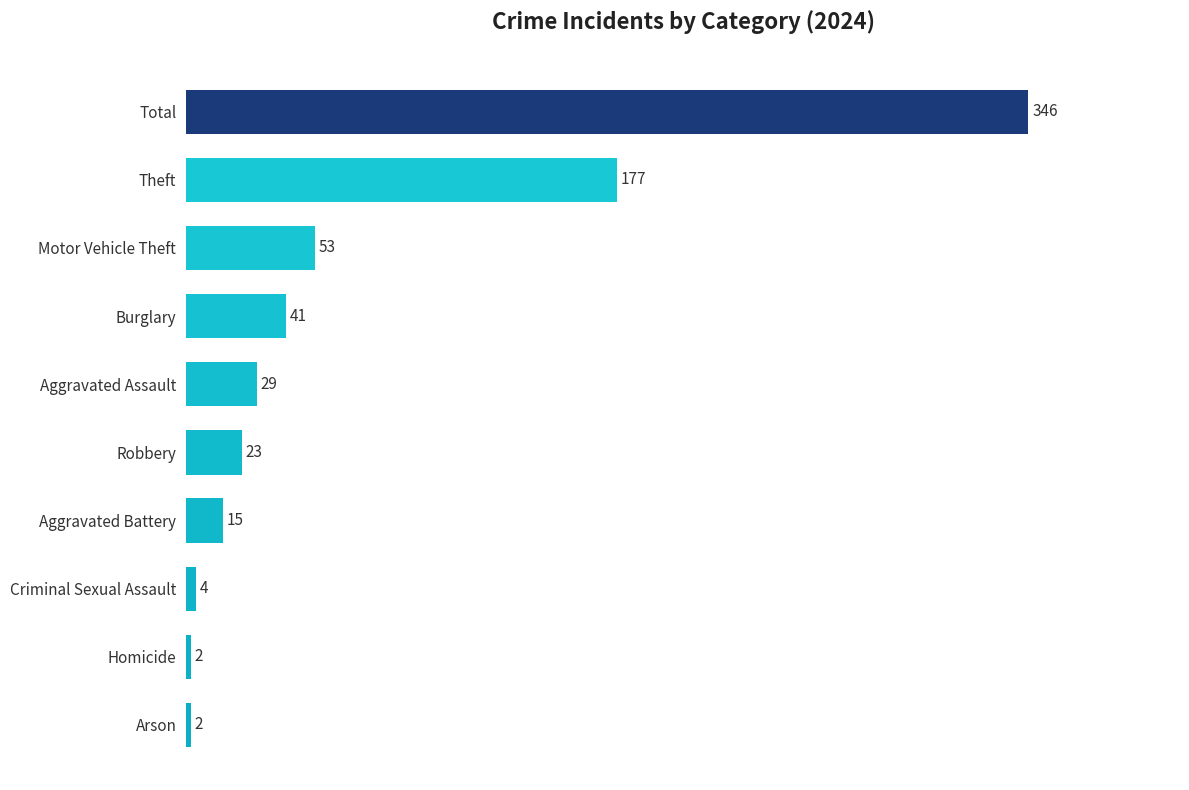

What is the ratio of the value at Robbery to the value at Motor Vehicle Theft?

0.4